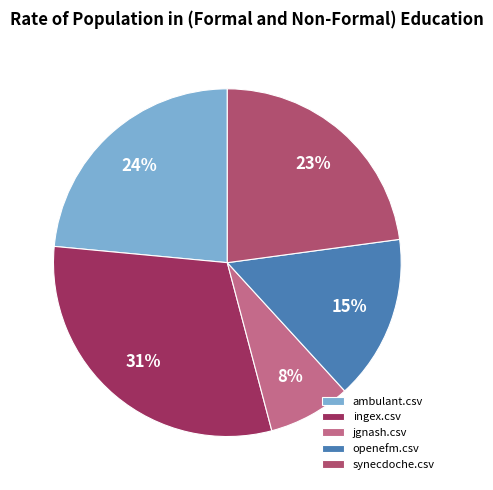

Does ambulant.csv represent more than half of the total?

No